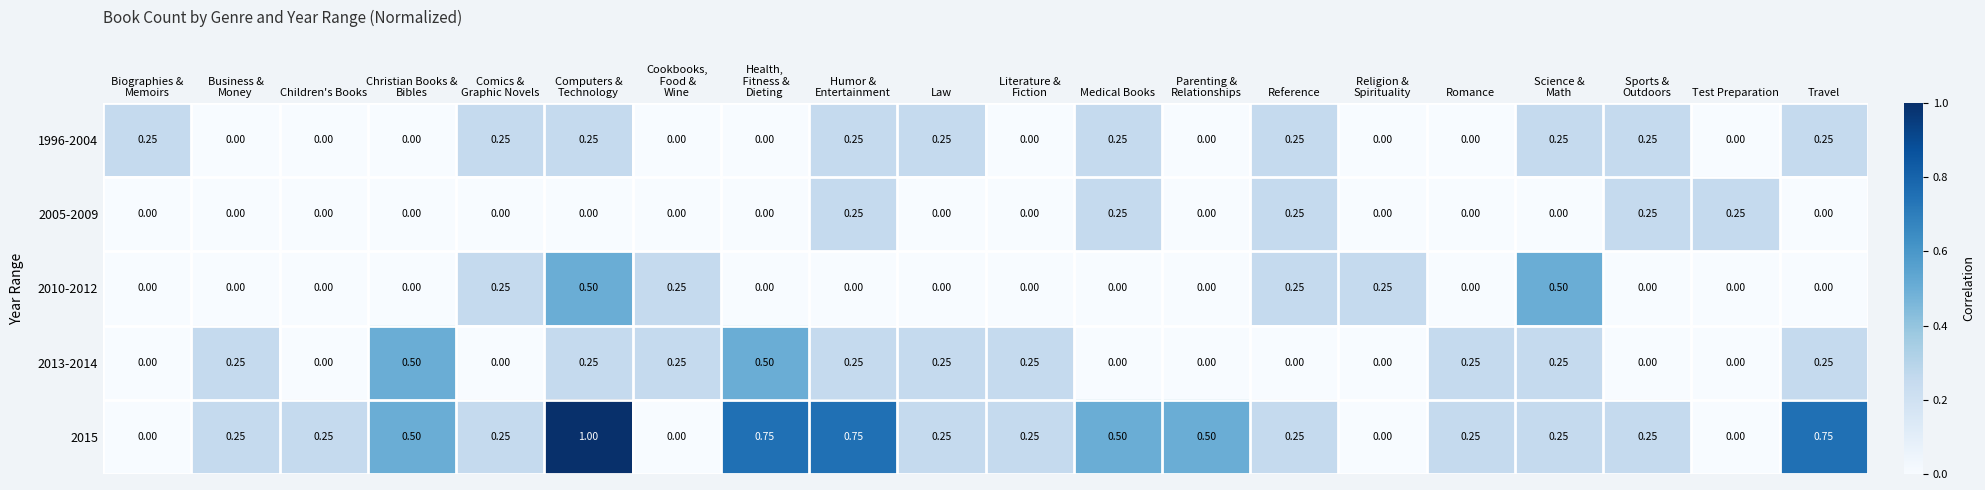

How many positive values does the 2013-2014 series have?

11